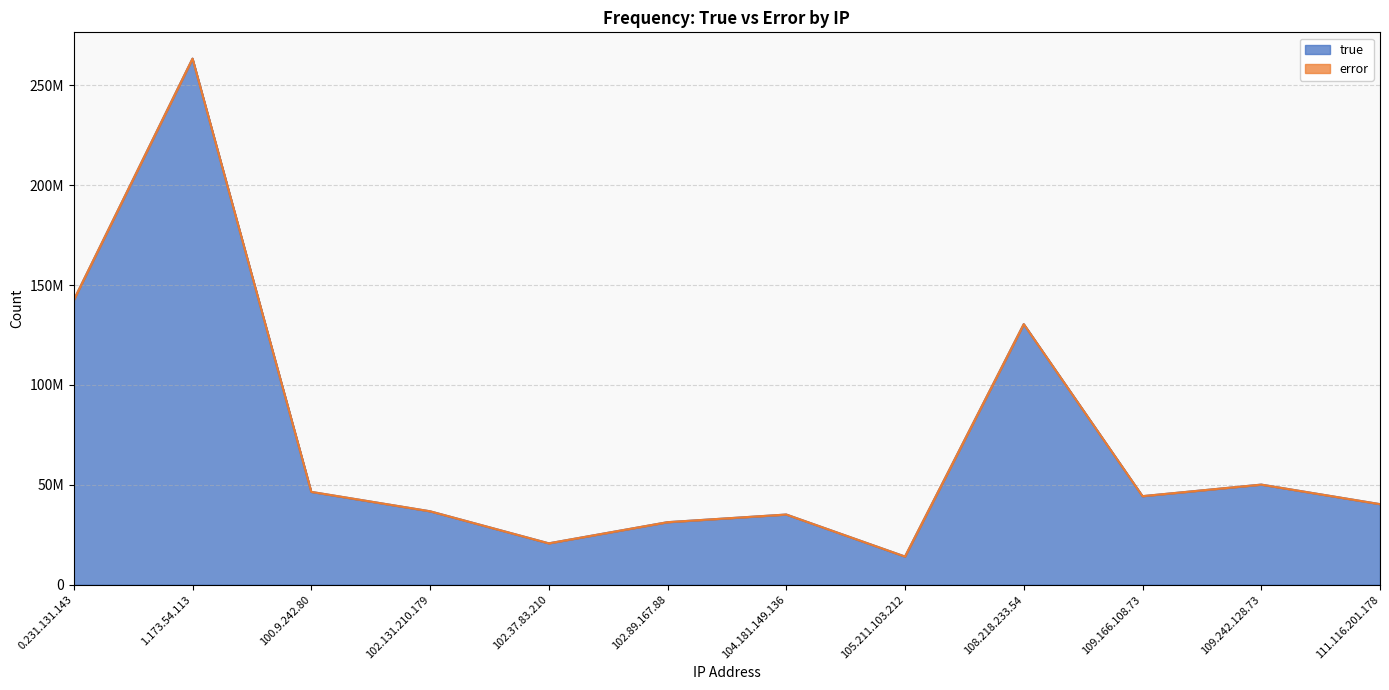

List the labels in order of value, smallest first.

105.211.103.212, 102.37.83.210, 102.89.167.88, 104.181.149.136, 102.131.210.179, 111.116.201.178, 109.166.108.73, 100.9.242.80, 109.242.128.73, 108.218.233.54, 0.231.131.143, 1.173.54.113